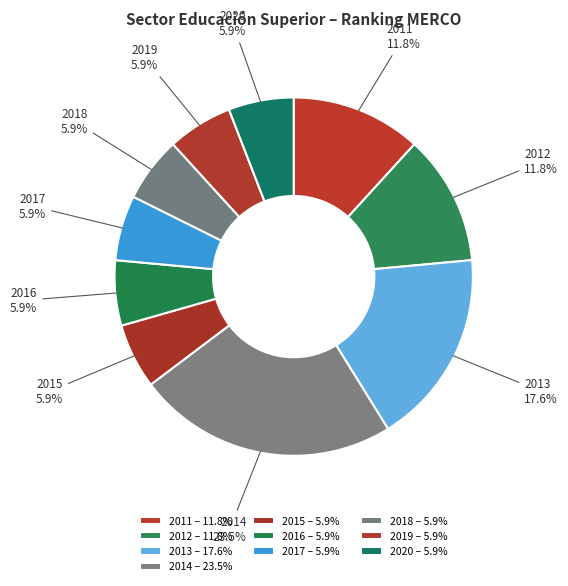

What is the ratio of the value at 2011 to the value at 2020?

2.0